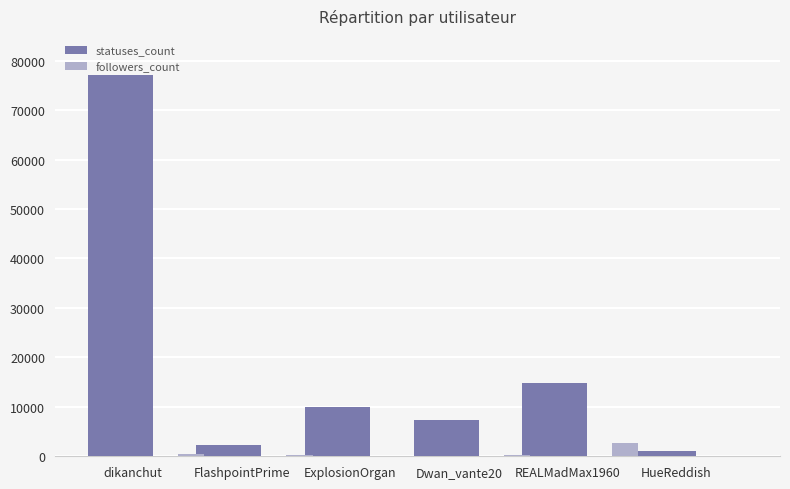

Between dikanchut and Dwan_vante20, which series saw the biggest shift?

statuses_count